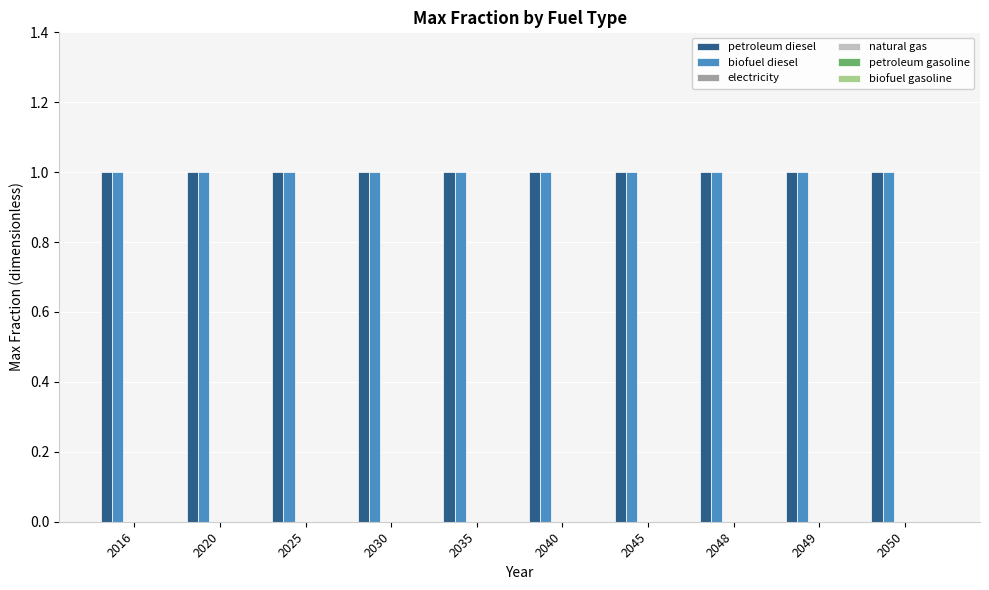

How many categories are shown in the chart?

10